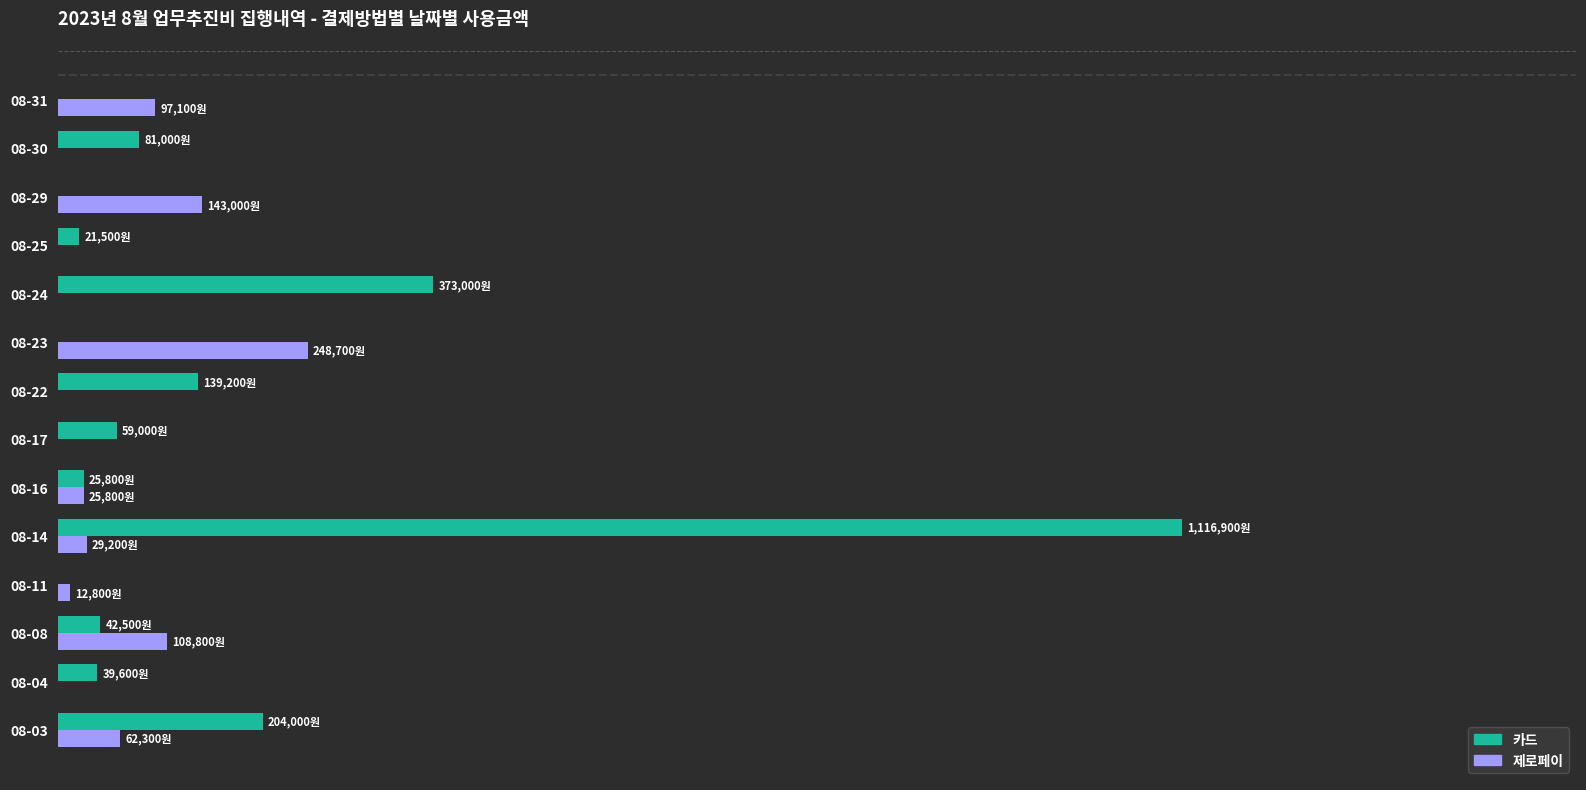

What are all the series names shown in the legend?

카드, 제로페이